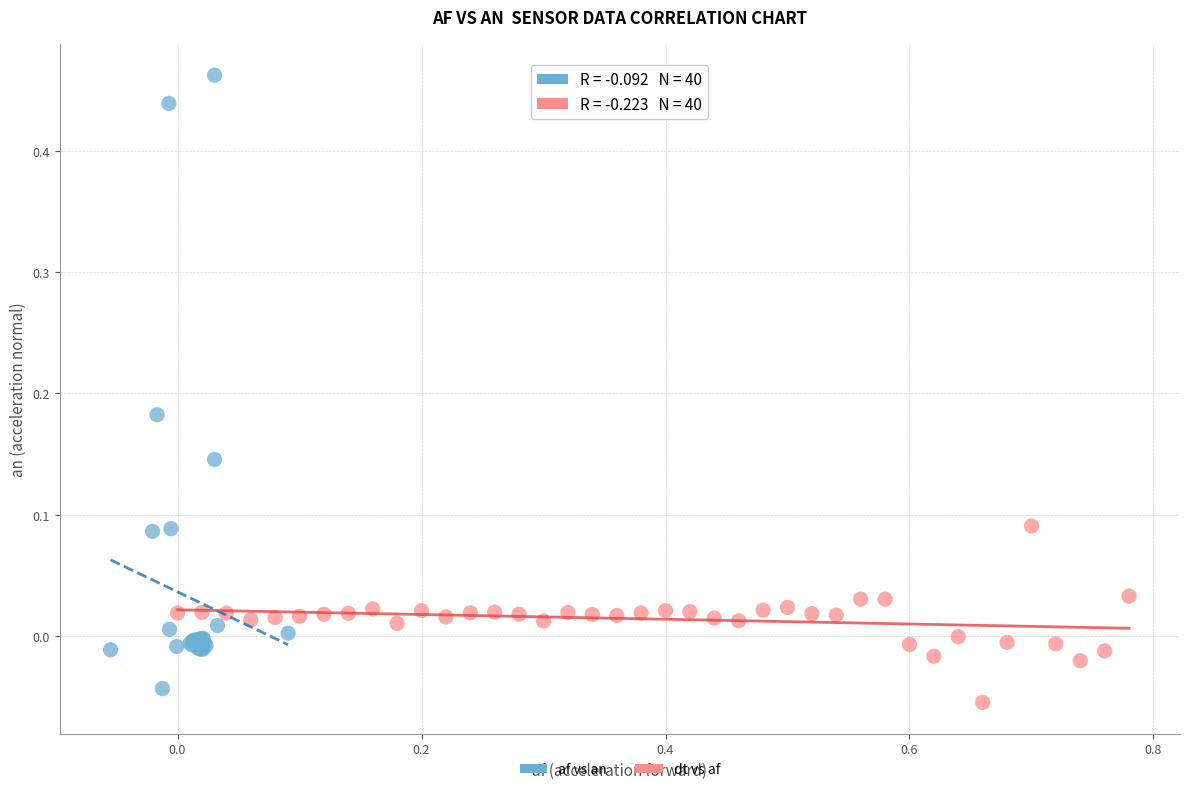

What are all the series names shown in the legend?

af vs an, dt vs af